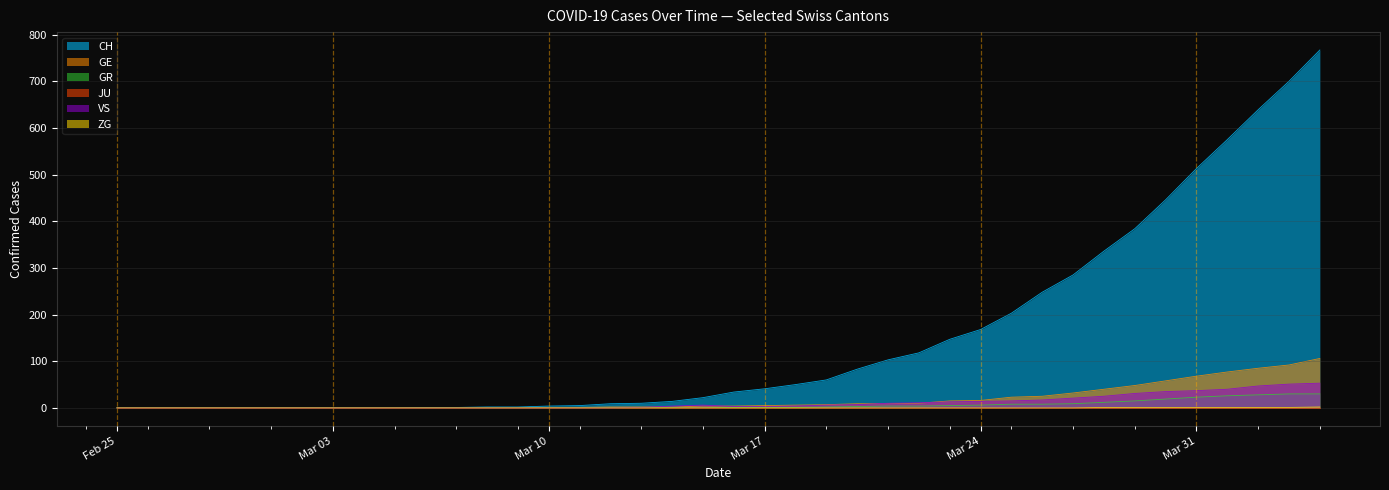

Between 2020-03-20 and 2020-03-08, which is larger?

2020-03-20